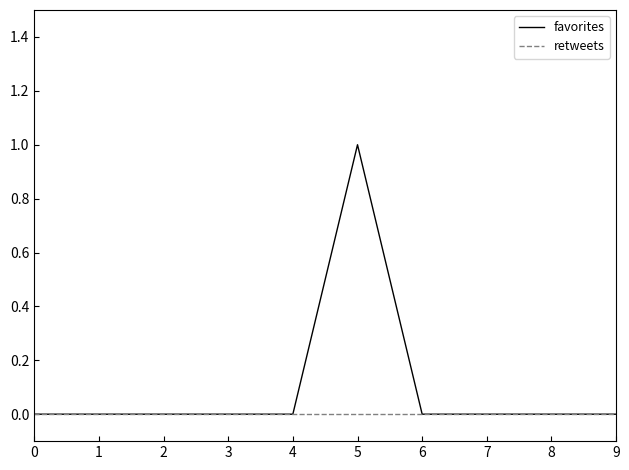

At which category is the sum across all series the highest?

5